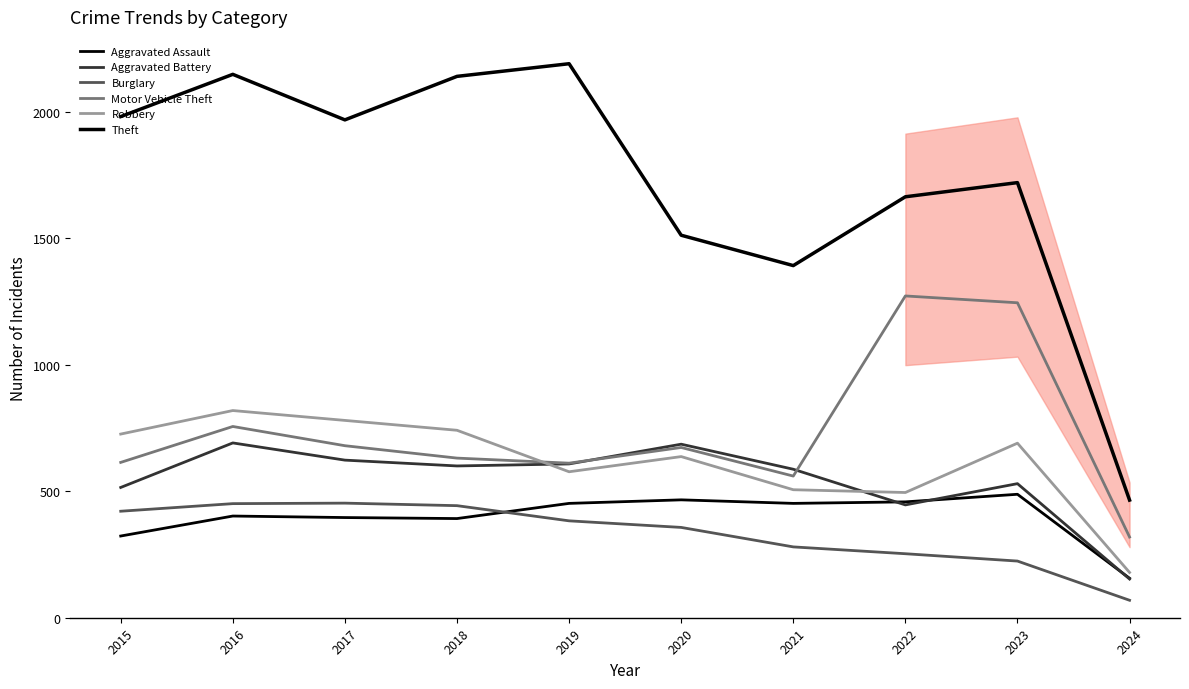

Between 2024 and 2015, which is larger?

2015